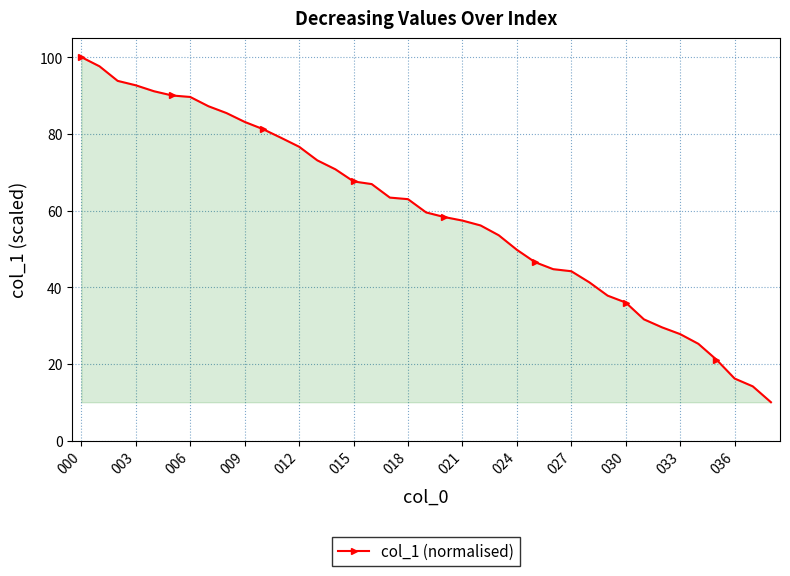

What is the smallest value displayed?

10.0